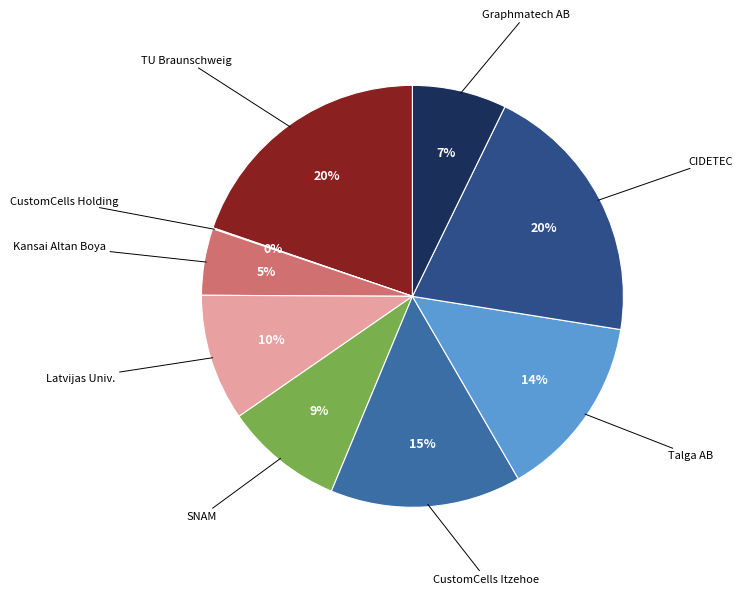

Does any single category account for the majority?

No